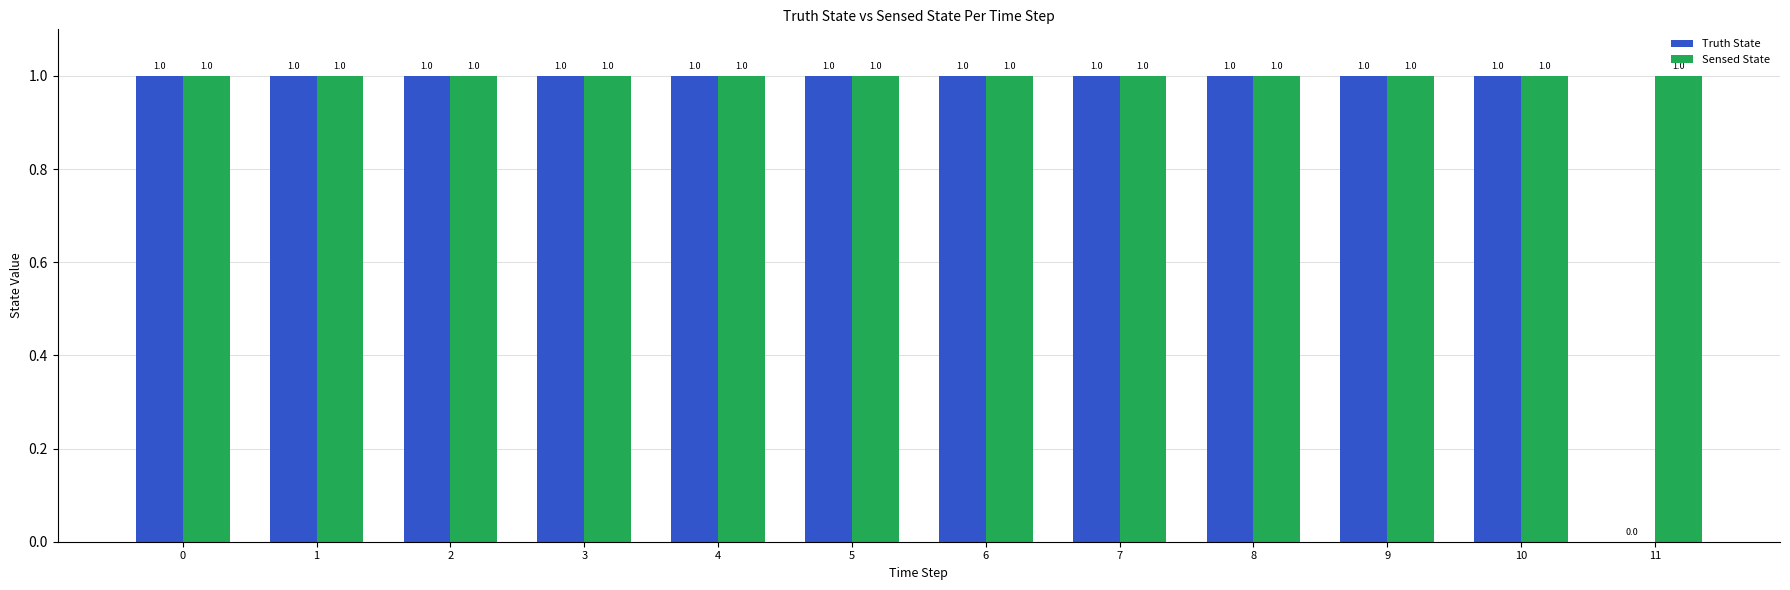

What is the total value across all series at 4?

2